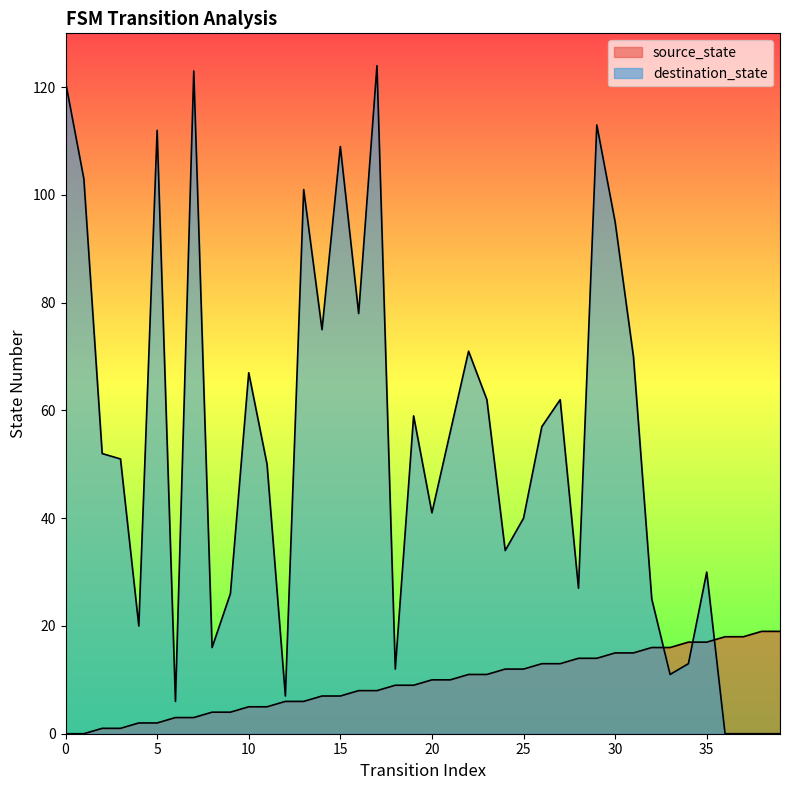

Reading right to left, transcribe all the data shown in this chart.

source_state: 19	19	18	18	17	17	16	16	15	15	14	14	13	13	12	12	11	11	10	10	9	9	8	8	7	7	6	6	5	5	4	4	3	3	2	2	1	1	0	0
destination_state: 0	0	0	0	30	13	11	25	70	95	113	27	62	57	40	34	62	71	56	41	59	12	124	78	109	75	101	7	50	67	26	16	123	6	112	20	51	52	103	121